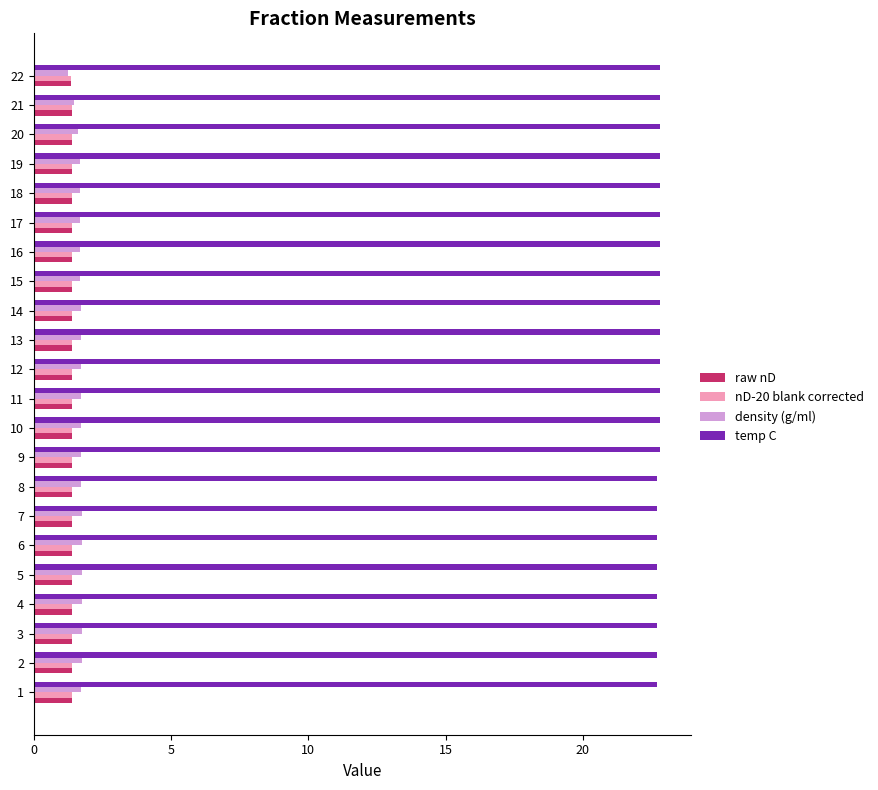

The density (g/ml) series shows 0.8 at 20. True or false?

False